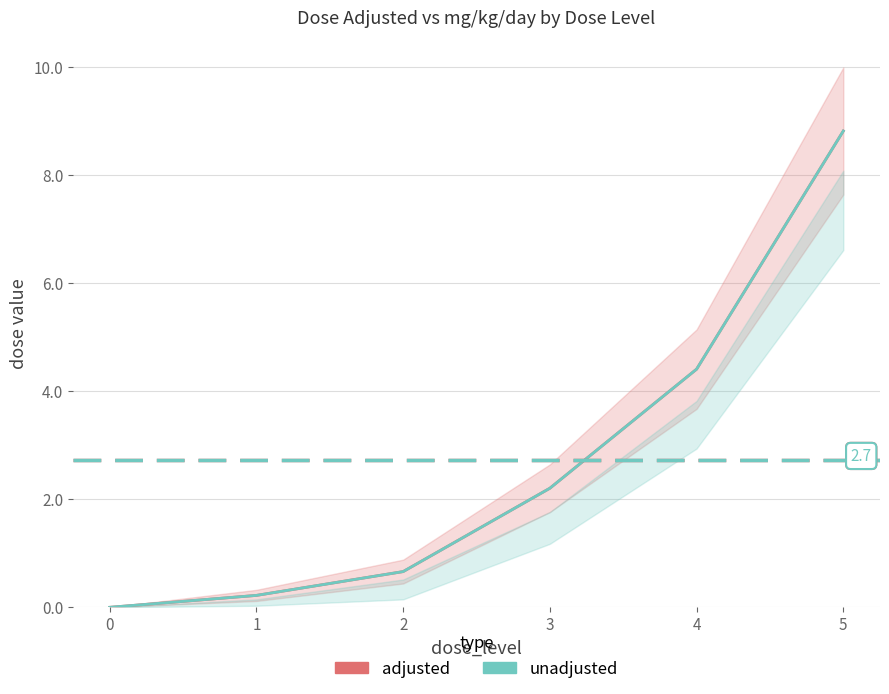

At how many categories does at least one series exceed 0?

5